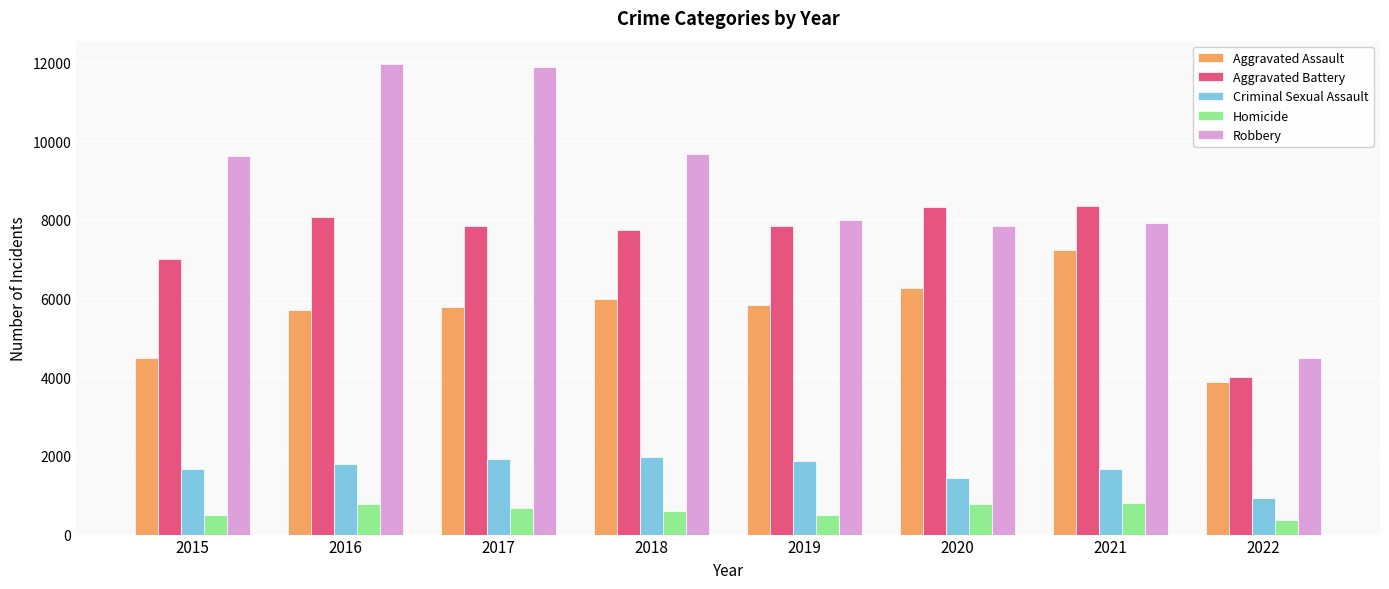

How many bars are there in each group?

5